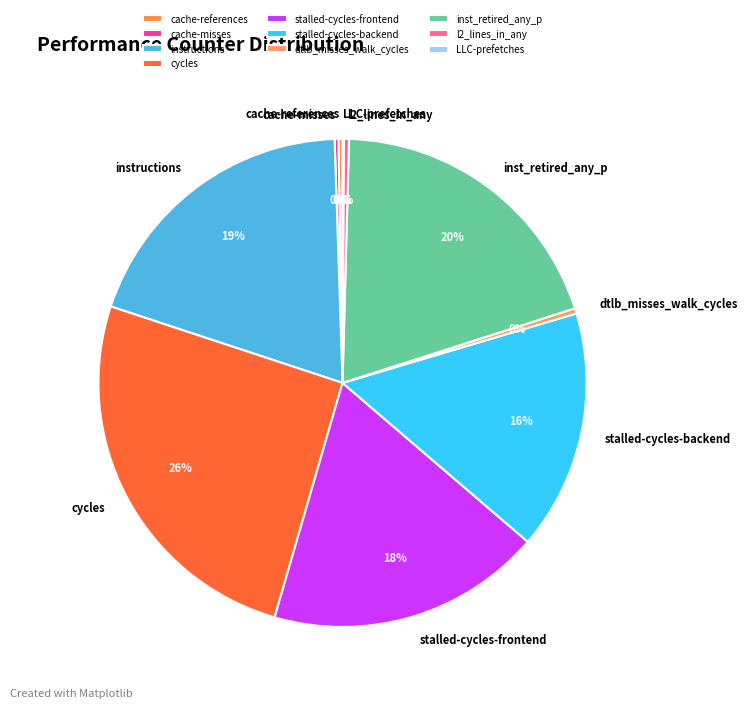

Does inst_retired_any_p account for over 50% of the chart?

No